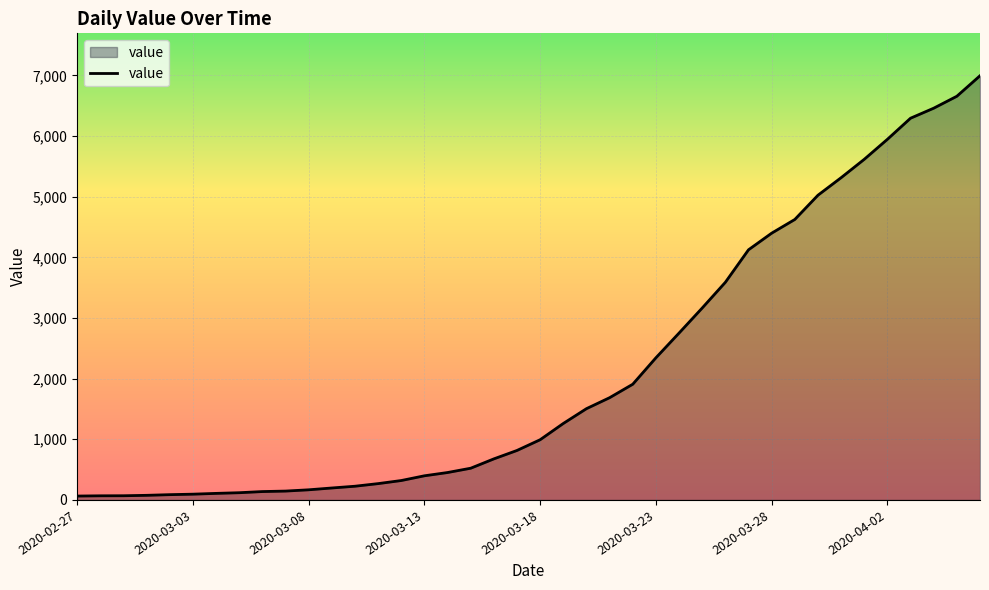

Count the number of categories in the chart.

40